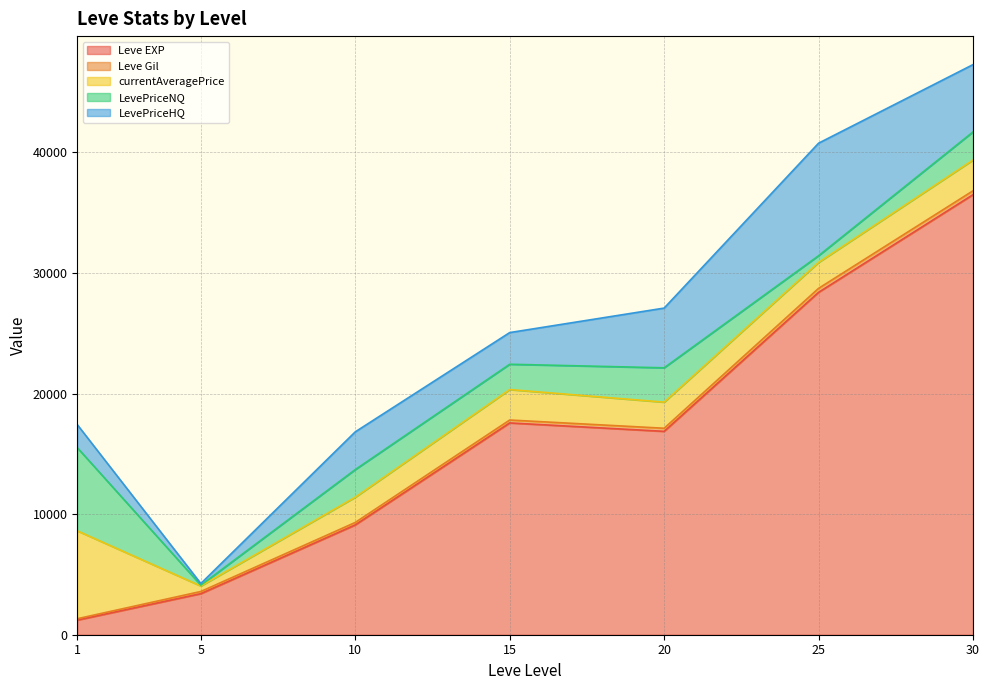

What is the lowest value of the Leve EXP series?

1213.3